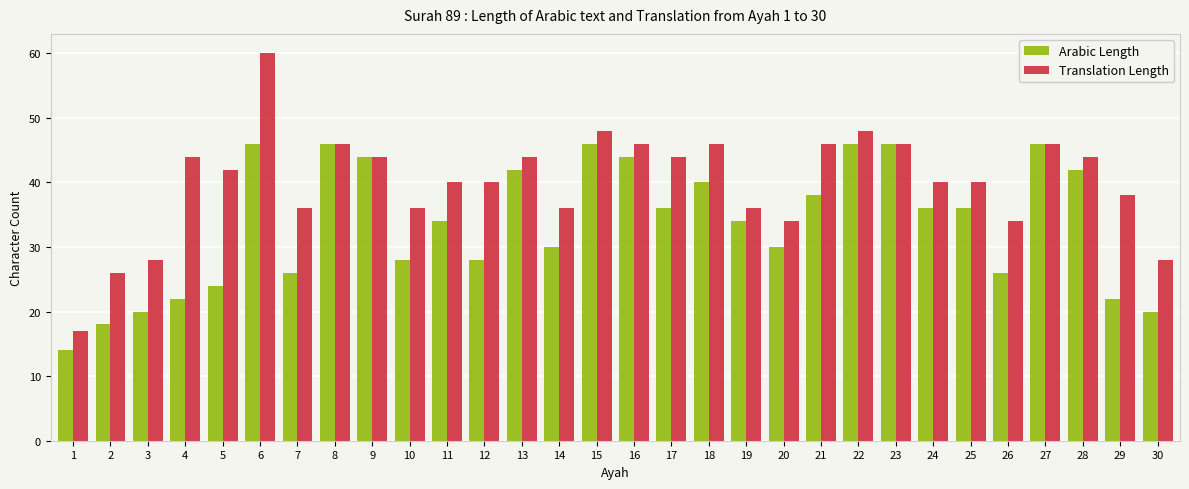

What is the total value across all series at 3?

48